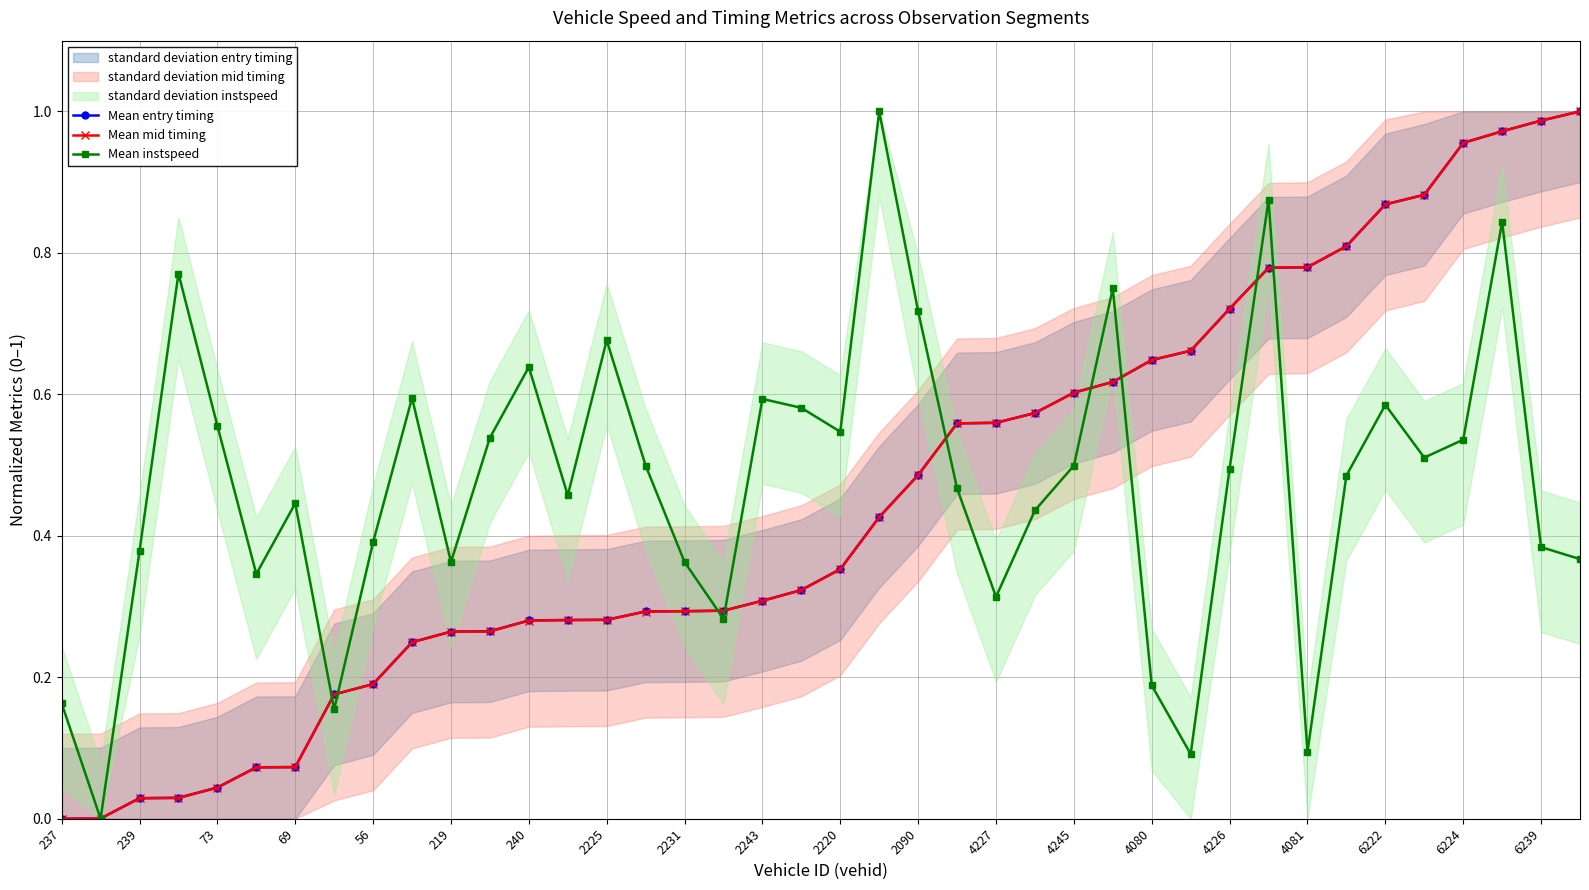

The value of Mean entry timing at 237 is 0.0. True or false?

True